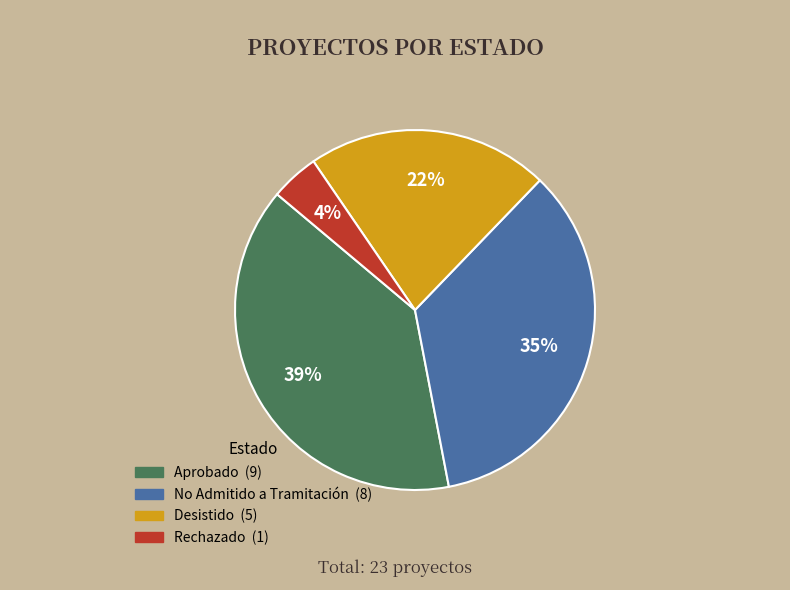

Is there any slice that represents more than half of the pie?

No